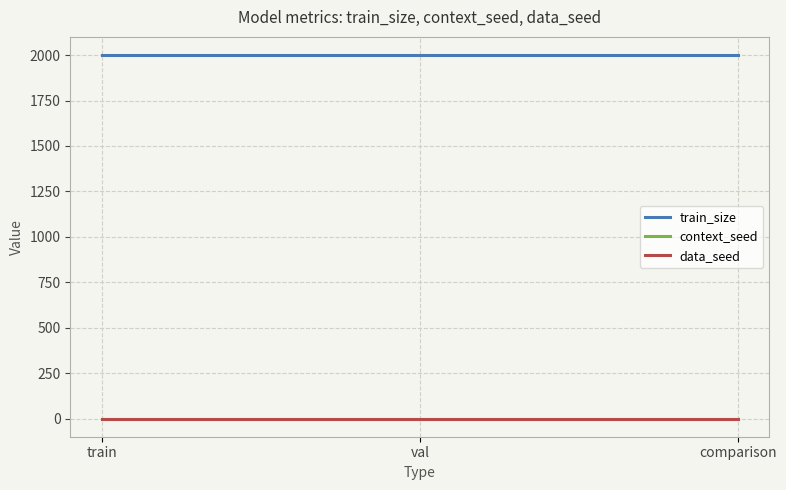

Does the chart have visible grid lines?

Yes